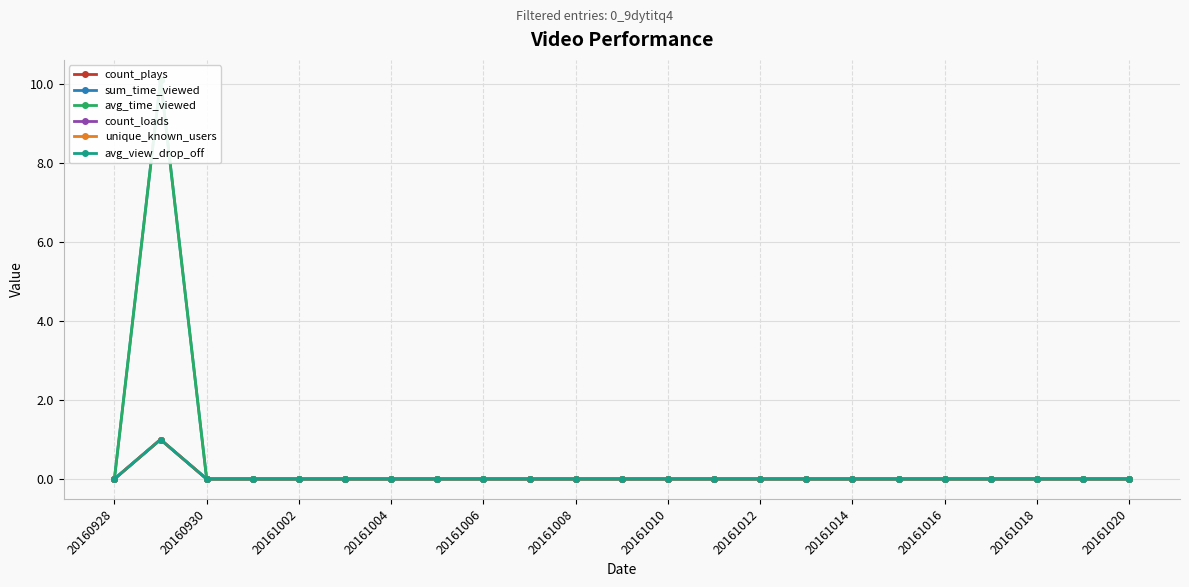

True or false: unique_known_users and avg_view_drop_off cross at least once.

False